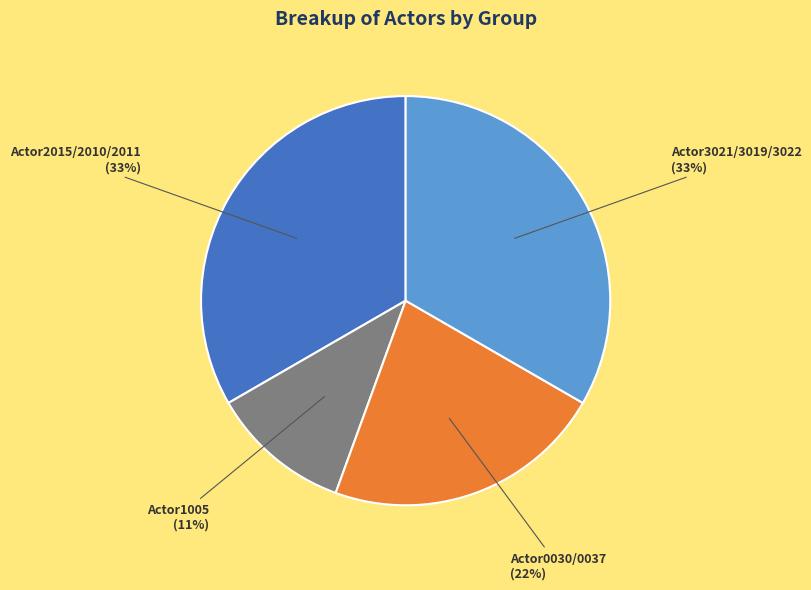

How many segments does this pie chart have?

4